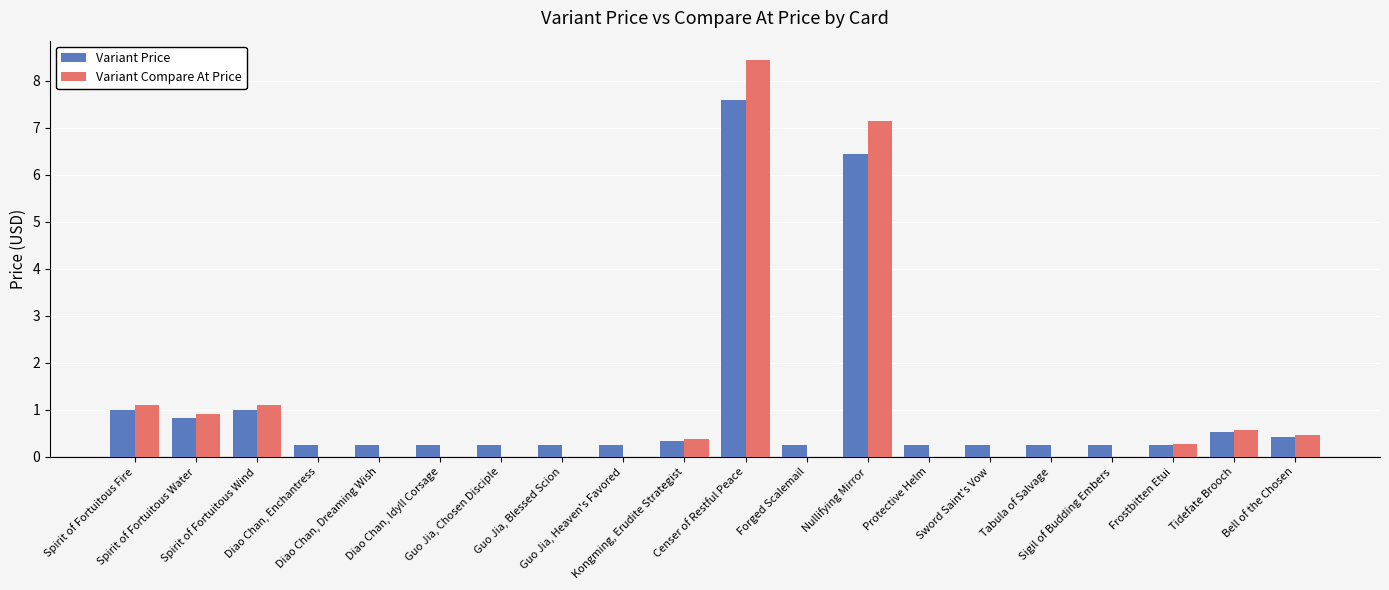

What is the difference between the Variant Compare At Price values at Tabula of Salvage and Kongming, Erudite Strategist?

0.4